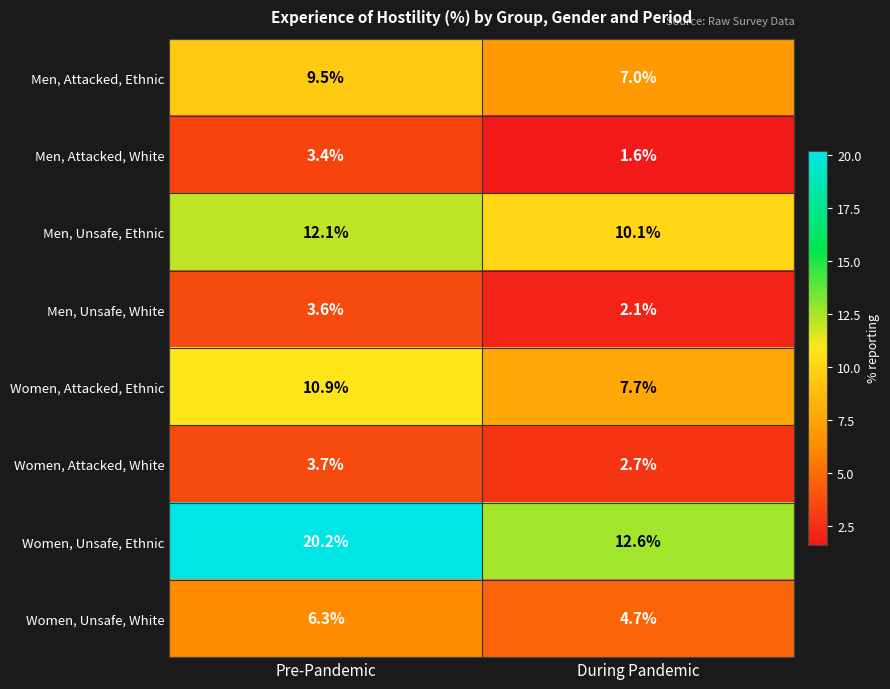

Reading left to right, list all the values displayed in this chart.

Men, Attacked, Ethnic: Pre-Pandemic=9.5	During Pandemic=7.0
Men, Attacked, White: Pre-Pandemic=3.4	During Pandemic=1.6
Men, Unsafe, Ethnic: Pre-Pandemic=12.1	During Pandemic=10.1
Men, Unsafe, White: Pre-Pandemic=3.6	During Pandemic=2.1
Women, Attacked, Ethnic: Pre-Pandemic=10.9	During Pandemic=7.7
Women, Attacked, White: Pre-Pandemic=3.7	During Pandemic=2.7
Women, Unsafe, Ethnic: Pre-Pandemic=20.2	During Pandemic=12.6
Women, Unsafe, White: Pre-Pandemic=6.3	During Pandemic=4.7